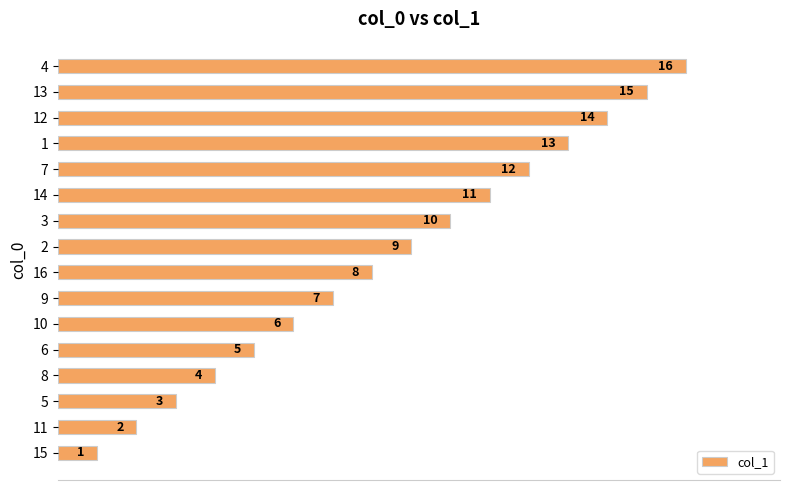

What is the change in value from 11 to 10?

+4